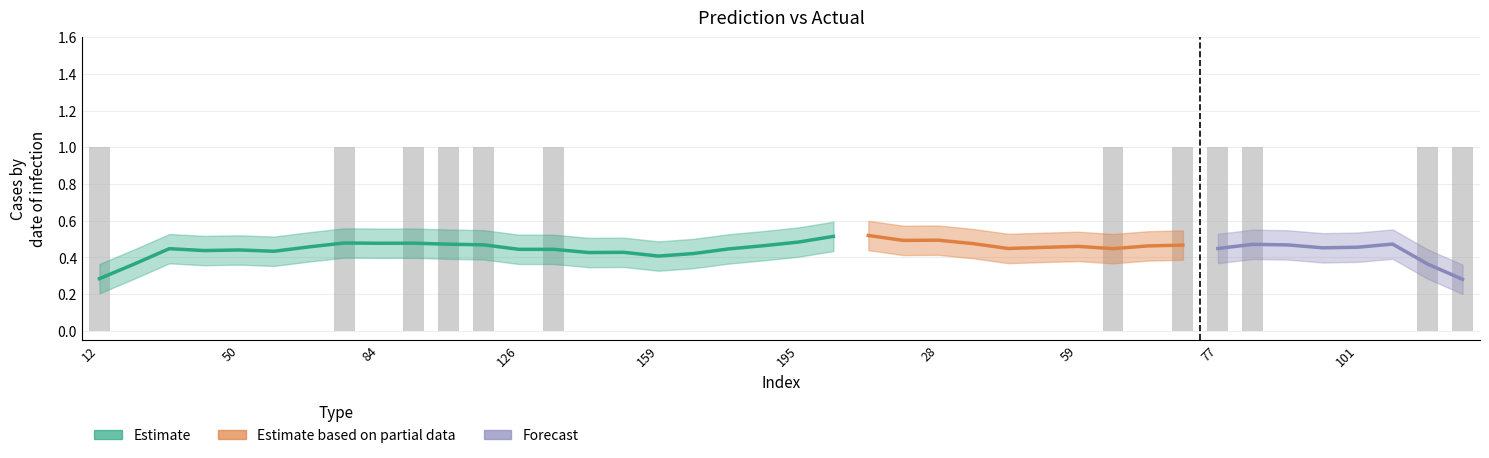

The value at 12 is 1. True or false?

True